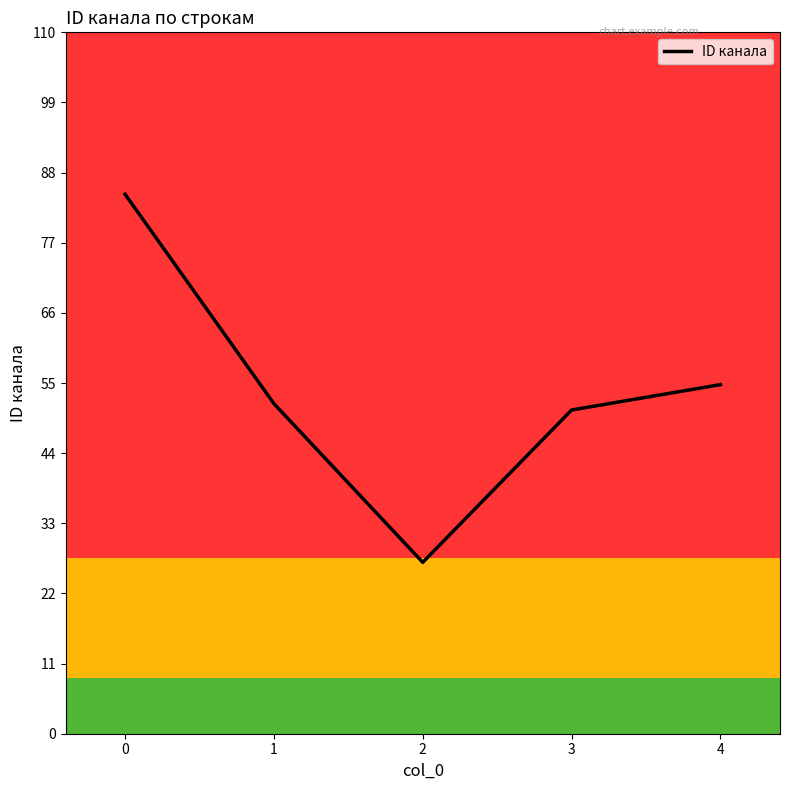

What is the smallest value displayed?

27